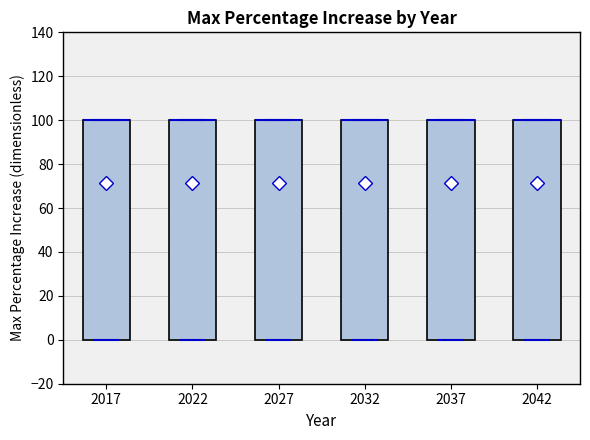

Reading left to right, transcribe this box plot: for each box, give where its median line is, the range the box spans, and where its two whiskers end, as read against the y-axis. The values are not printed on the chart, so give them approximately, as read against the axis.

2017: median 100 (drawn on the box's upper edge), box 0 to 100, whiskers 0 to 100
2022: median 100 (drawn on the box's upper edge), box 0 to 100, whiskers 0 to 100
2027: median 100 (drawn on the box's upper edge), box 0 to 100, whiskers 0 to 100
2032: median 100 (drawn on the box's upper edge), box 0 to 100, whiskers 0 to 100
2037: median 100 (drawn on the box's upper edge), box 0 to 100, whiskers 0 to 100
2042: median 100 (drawn on the box's upper edge), box 0 to 100, whiskers 0 to 100